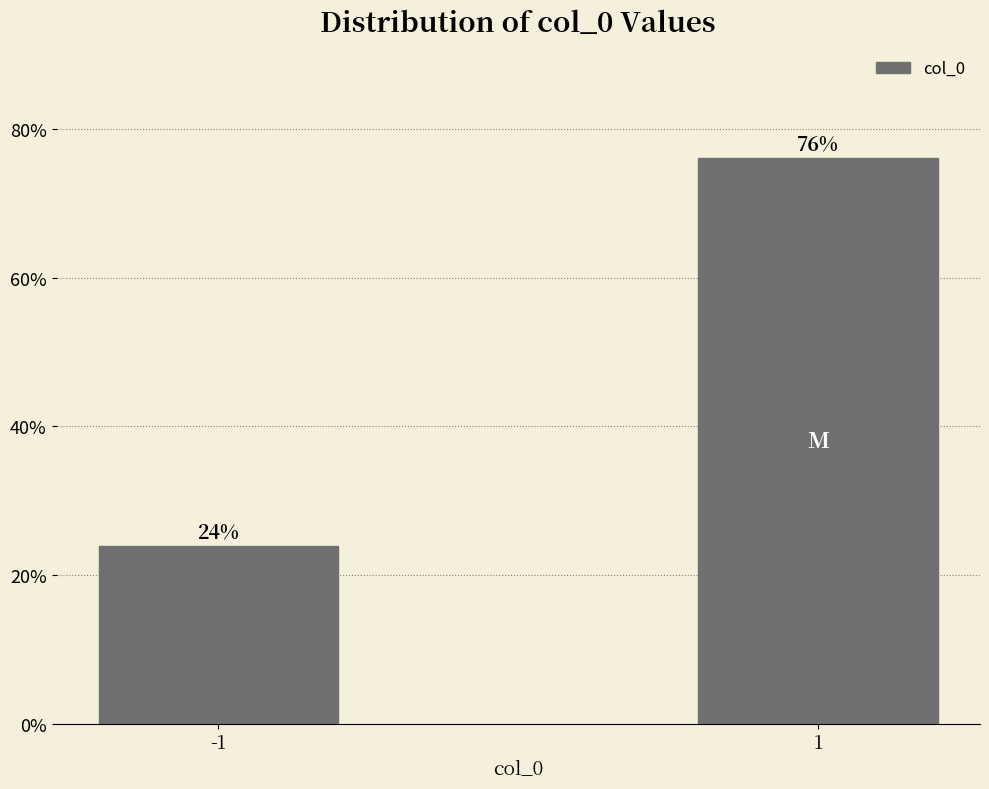

What is the sum of the values at -1 and 1?

100.0